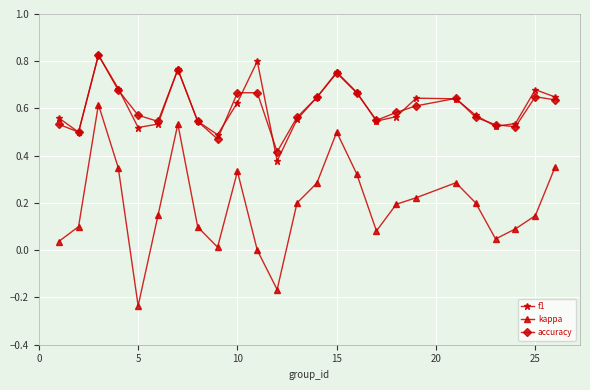

True or false: accuracy and kappa intersect in this chart.

False